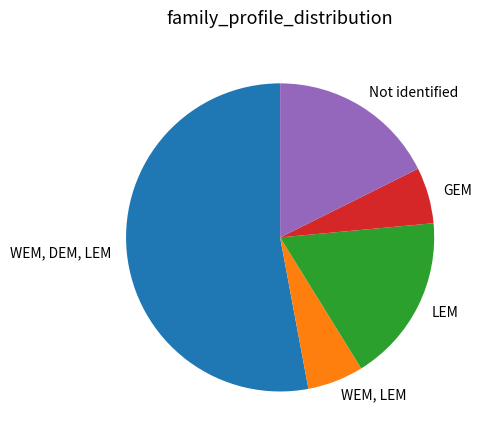

Is the sum of Not identified and WEM, DEM, LEM greater than half?

Yes